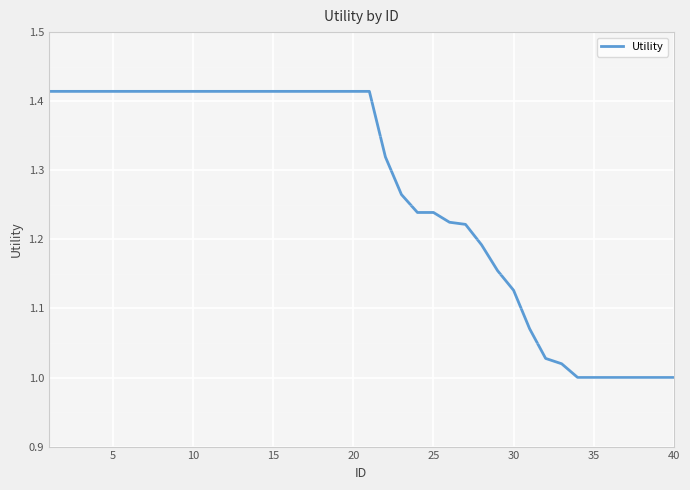

What is the difference between the maximum and minimum values?

0.4